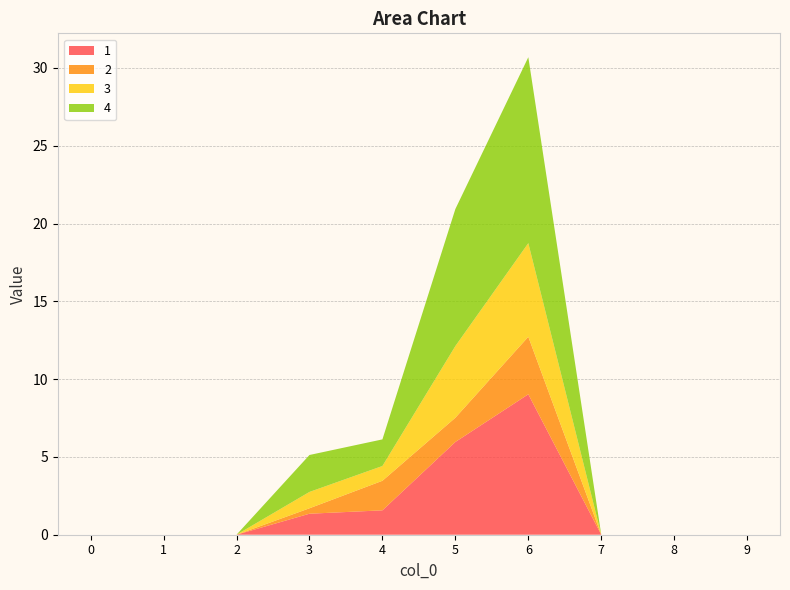

Reading left to right, transcribe all the data shown in this chart.

1: 0.0	0.0	0.0	1.4	1.6	6.0	9.0	0.0	0.0	0.0
2: 0.0	0.0	0.0	0.3	1.9	1.6	3.7	0.0	0.0	0.0
3: 0.0	0.0	0.0	1.1	0.9	4.6	6.0	0.0	0.0	0.0
4: 0.0	0.0	0.0	2.4	1.7	8.8	12.0	0.0	0.0	0.0